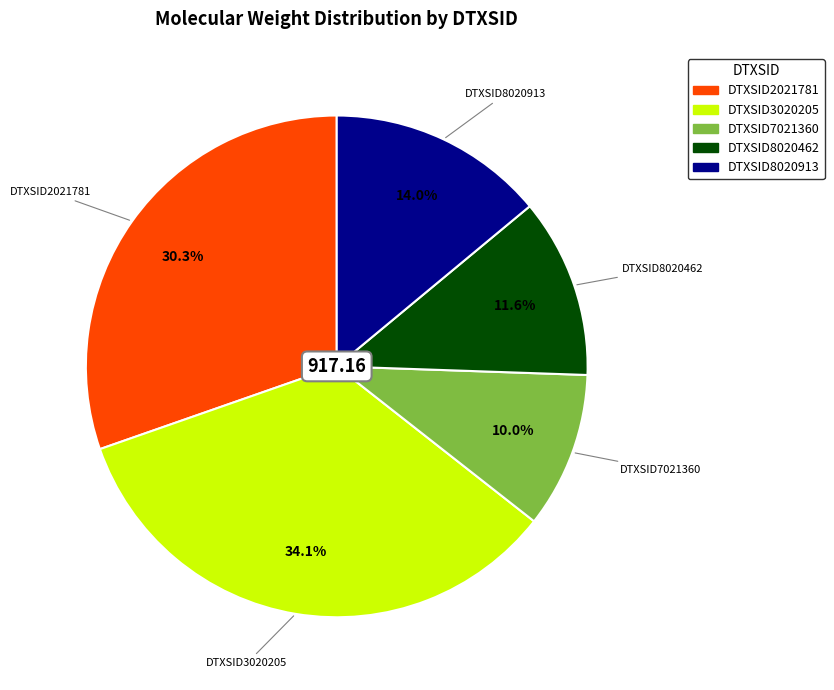

Does DTXSID8020913 represent more than half of the total?

No